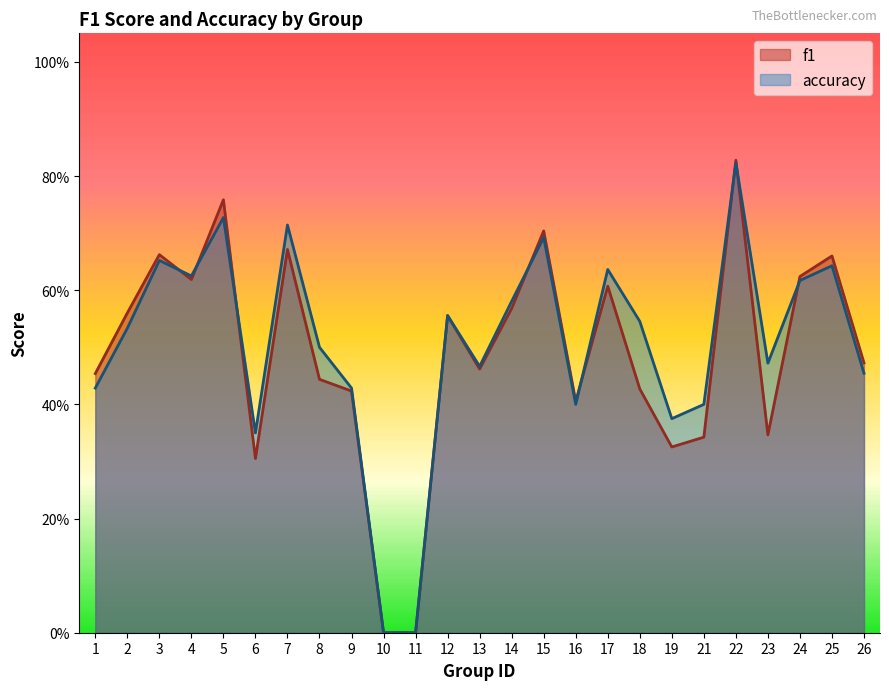

At which category is the sum across all series the highest?

22